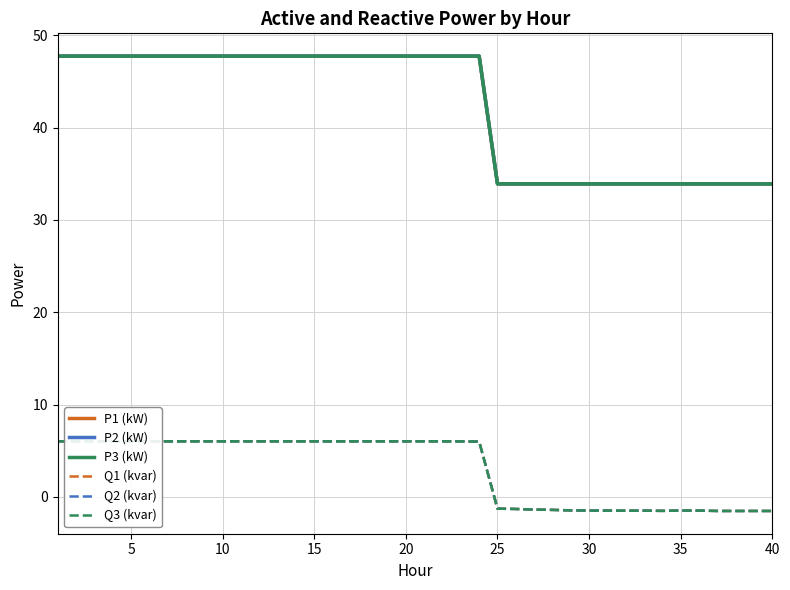

Rank the series by their maximum value, from lowest to highest.

Q3 (kvar), Q2 (kvar), Q1 (kvar), P1 (kW), P3 (kW), P2 (kW)